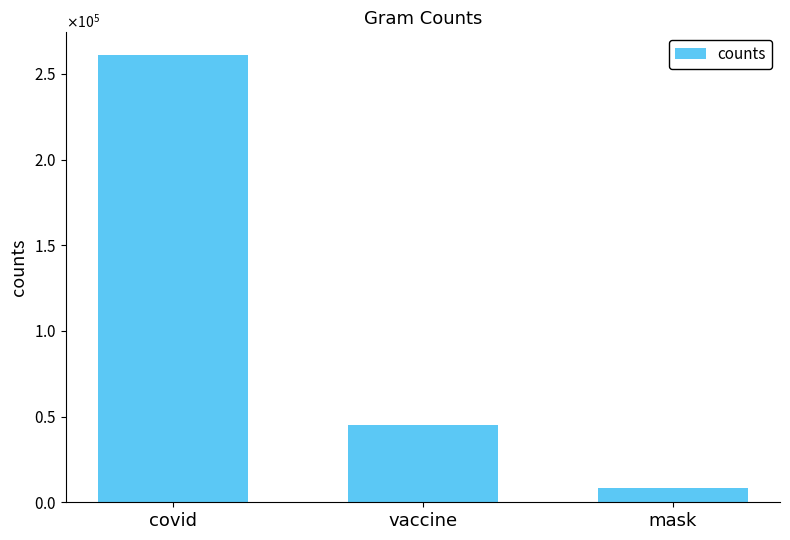

What is the difference between the values at vaccine and covid?

216342